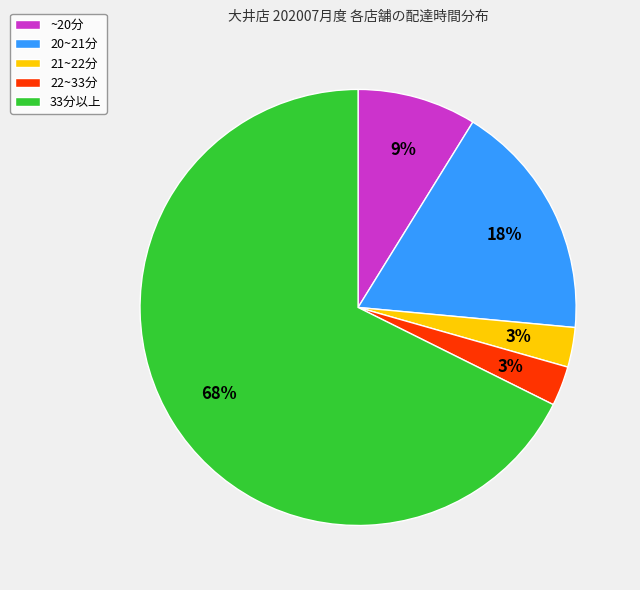

To the nearest percent, what is the average slice percentage?

20%